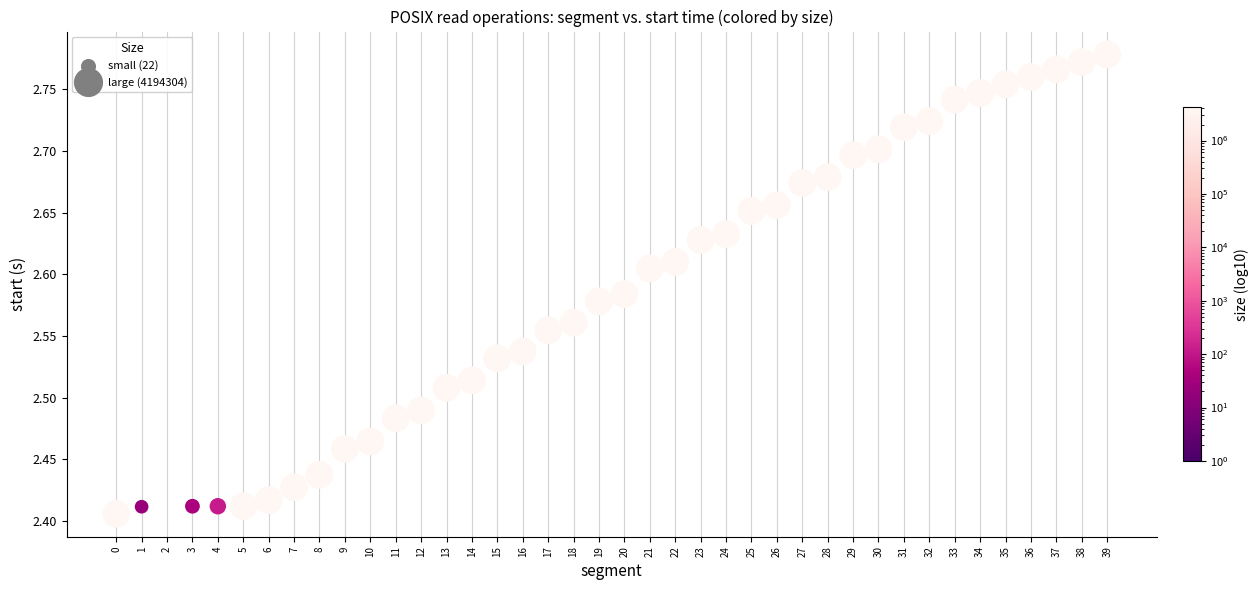

What is the range of Y values (max minus min)?

0.4